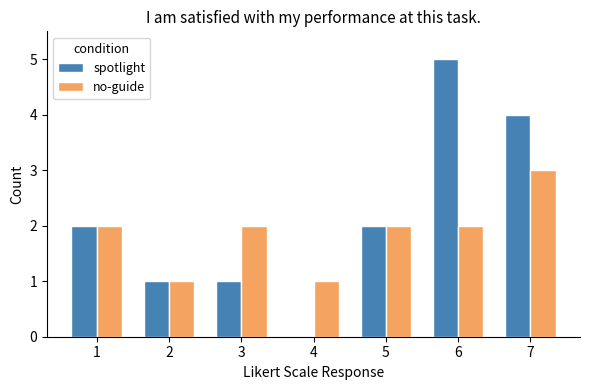

Reading left to right, what are all the values shown in this chart?

spotlight: 1=2	2=1	3=1	4=0	5=2	6=5	7=4
no-guide: 1=2	2=1	3=2	4=1	5=2	6=2	7=3